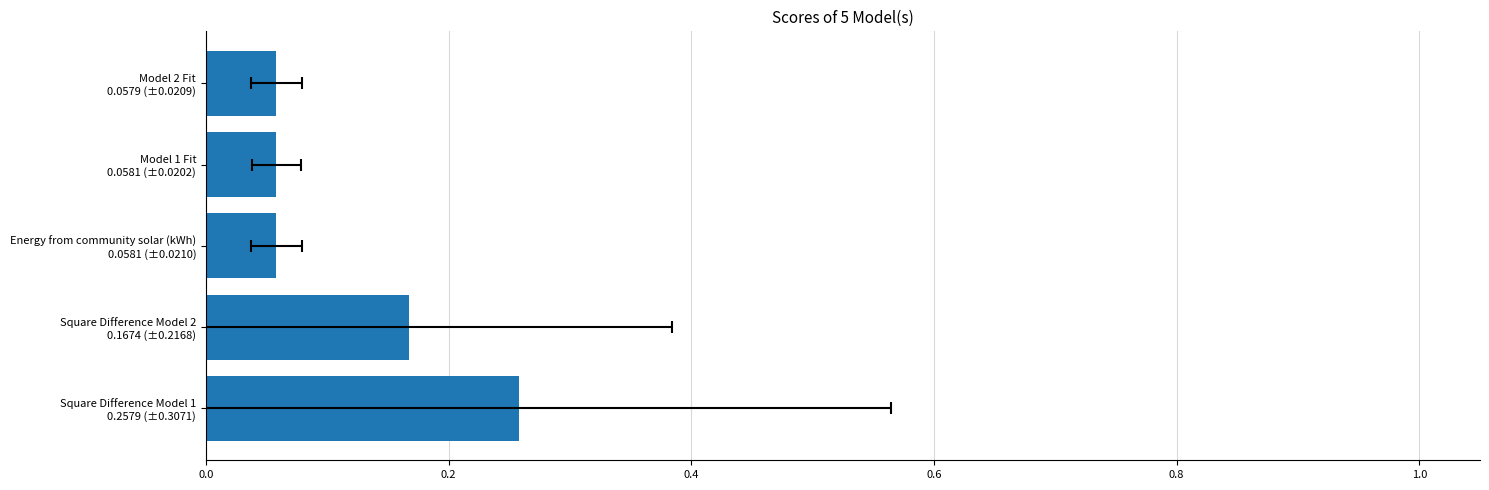

Reading left to right, what are all the values shown in this chart?

0.3	0.2	0.1	0.1	0.1